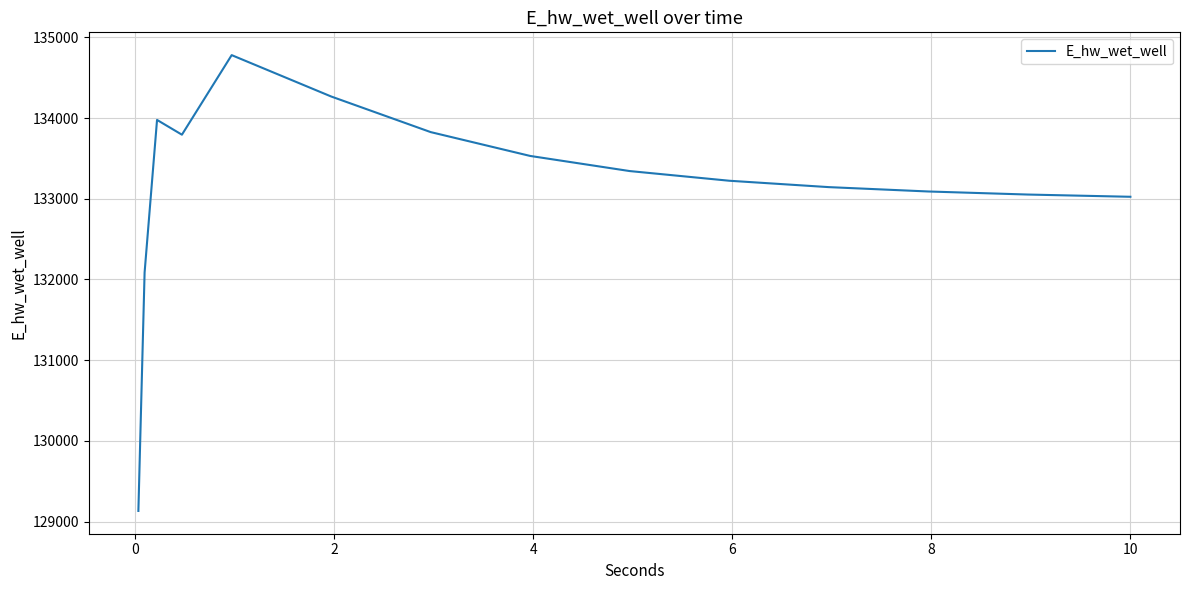

What is the difference between the maximum and minimum values?

5647.8